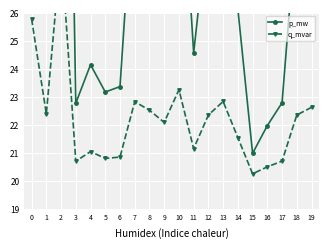

Is this an area chart (filled region under the line)?

No